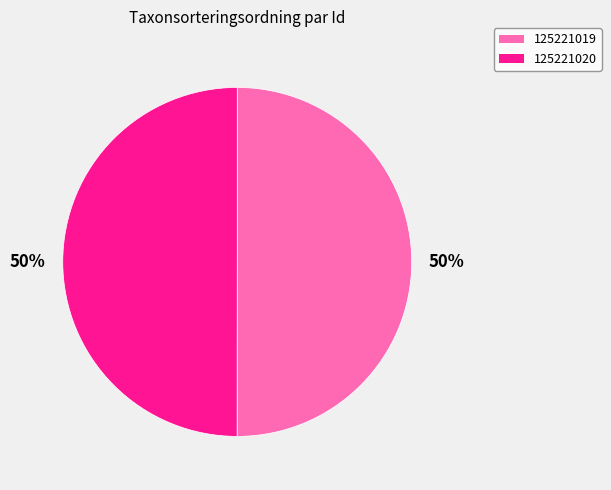

To the nearest percent, what is the combined percentage of 125221019 and 125221020?

100%